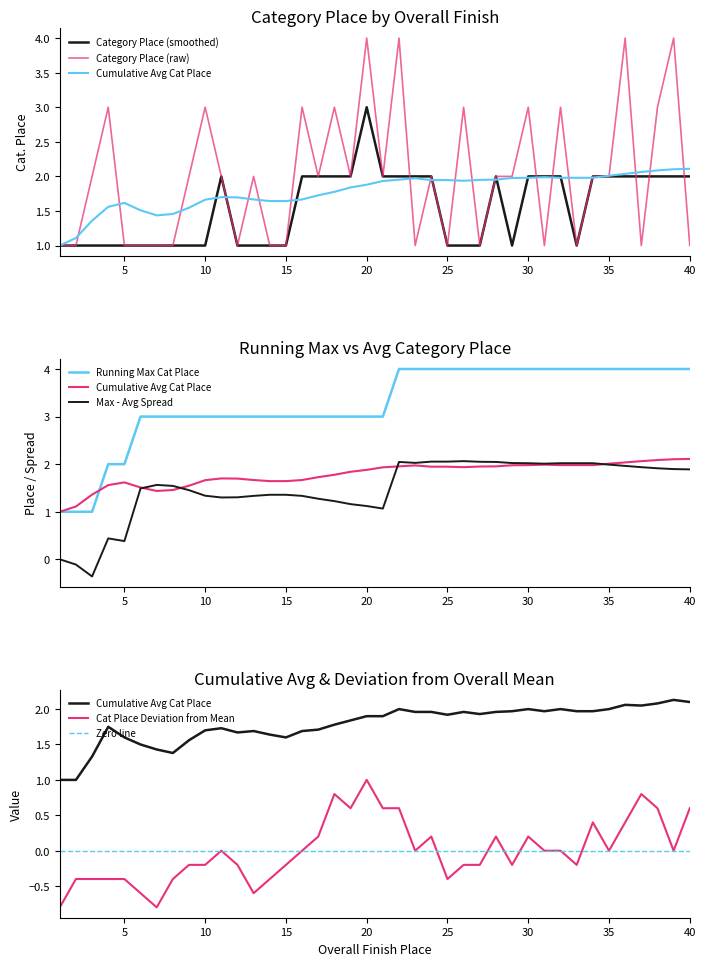

What is the value of the Cumulative Avg Cat Place point at the 17th from the left?

1.7